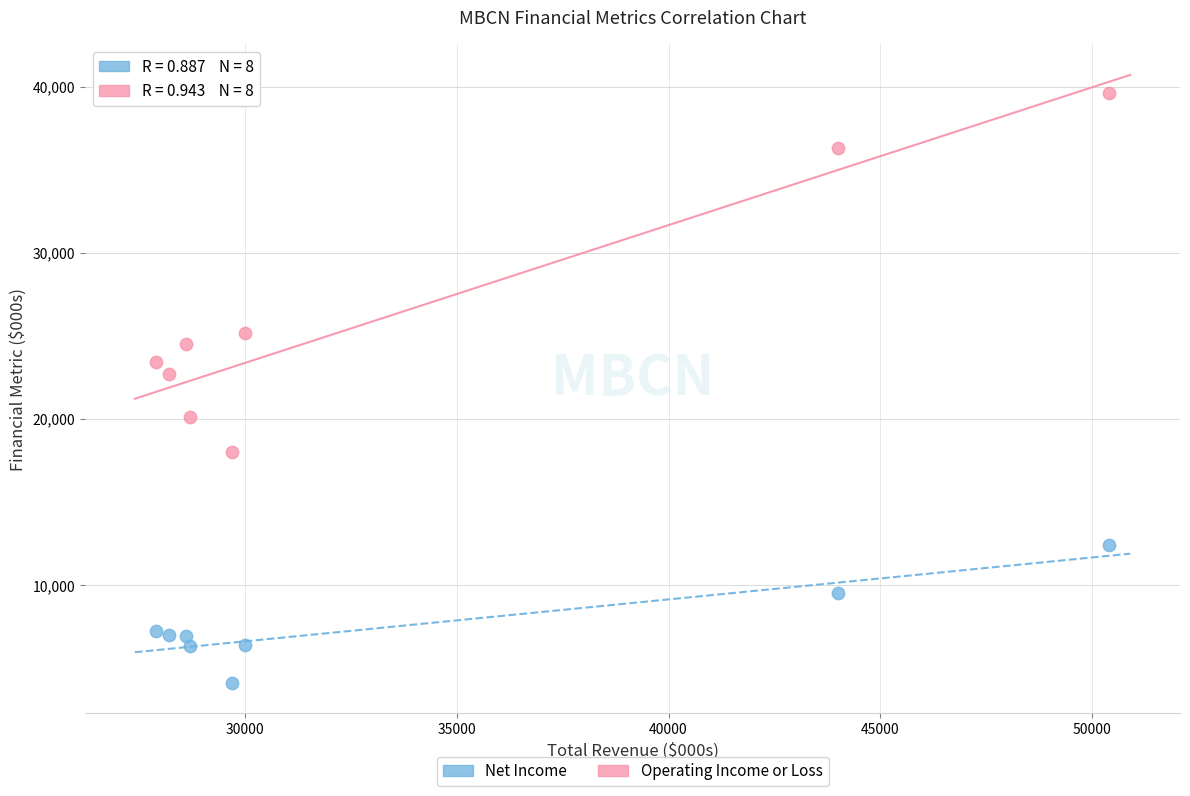

Across all series, what Y value is closest to 21850?

22700